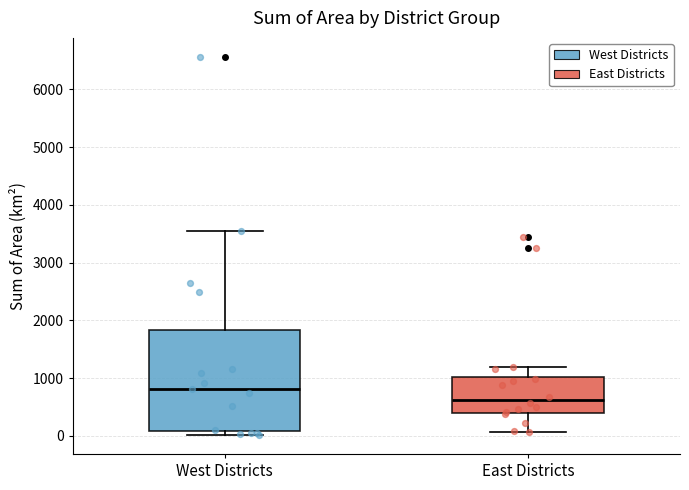

Which box's median line is the highest?

West Districts